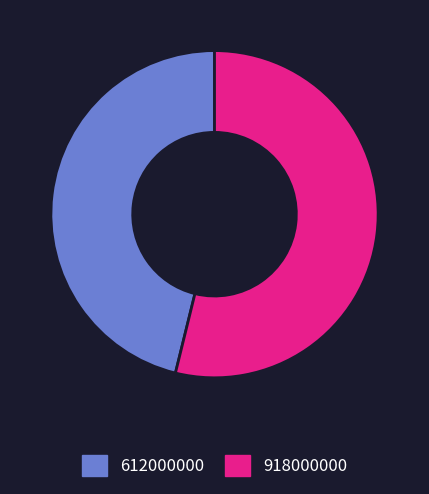

Do 612000000 and 918000000 together represent more than half of the pie?

Yes